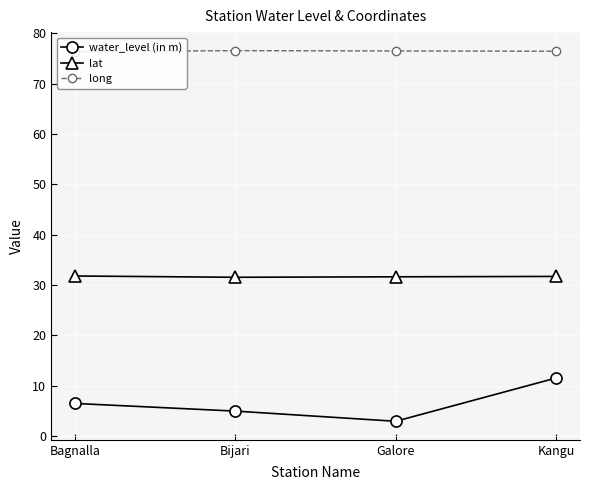

What is the smallest value displayed?

2.9